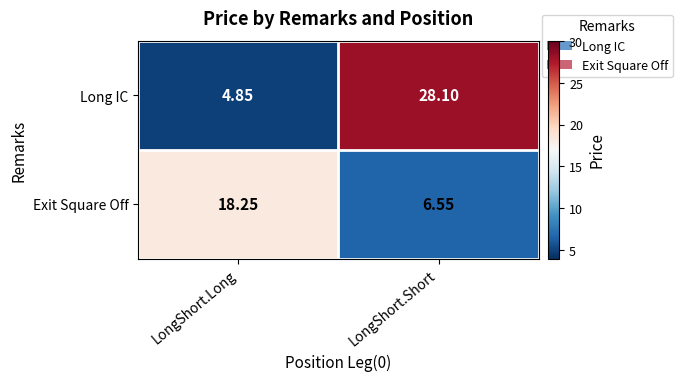

Which series has the widest spread of values?

Long IC